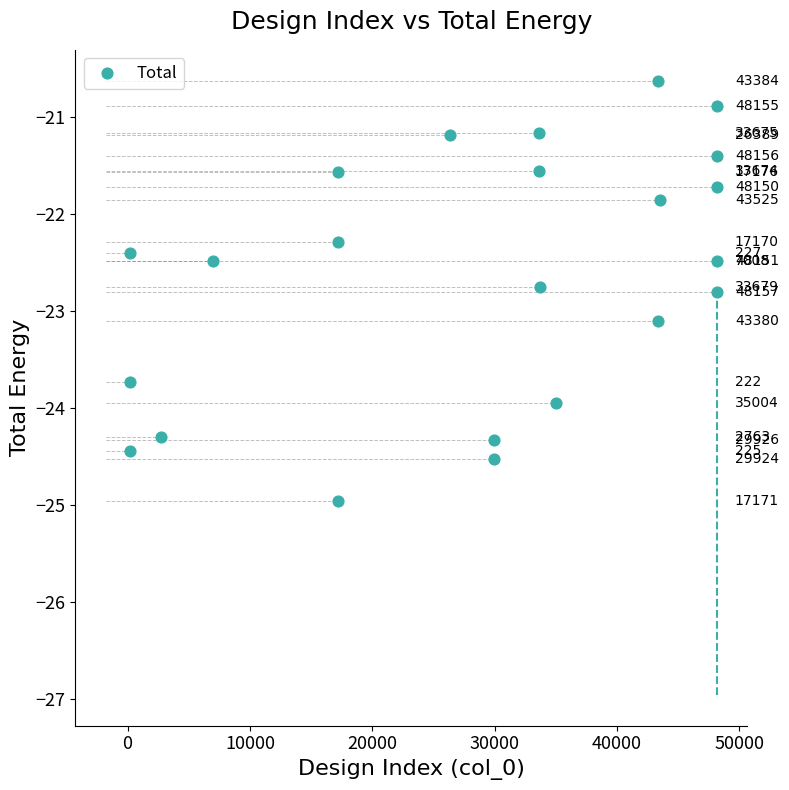

What is the range of Y values (max minus min)?

4.3